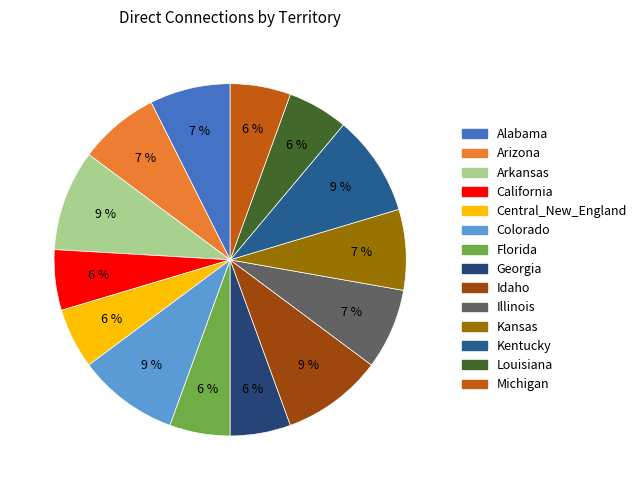

How many segments does this pie chart have?

14